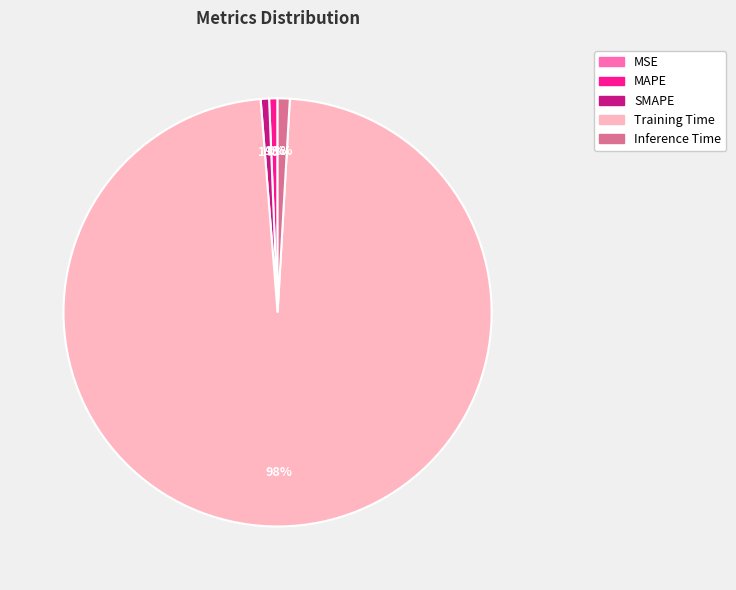

The Inference Time slice represents 11% of the pie. True or false?

False